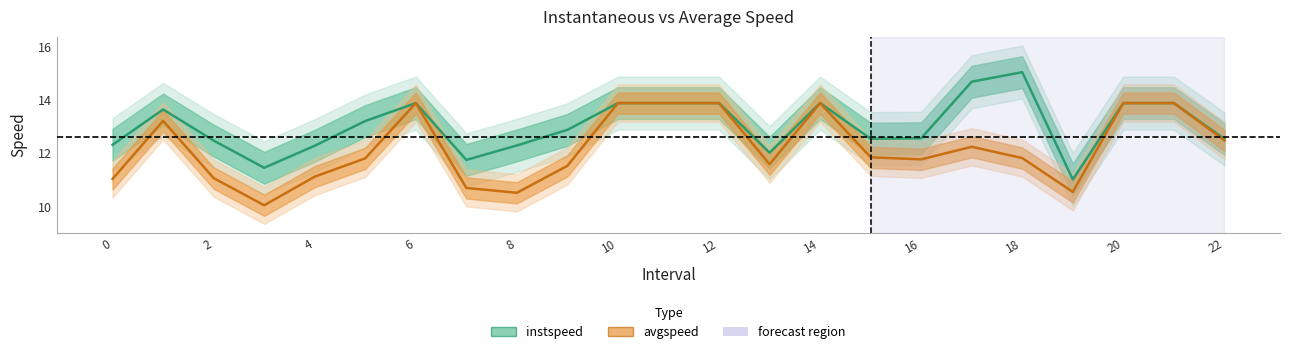

What is the sum of all instspeed values?

300.0